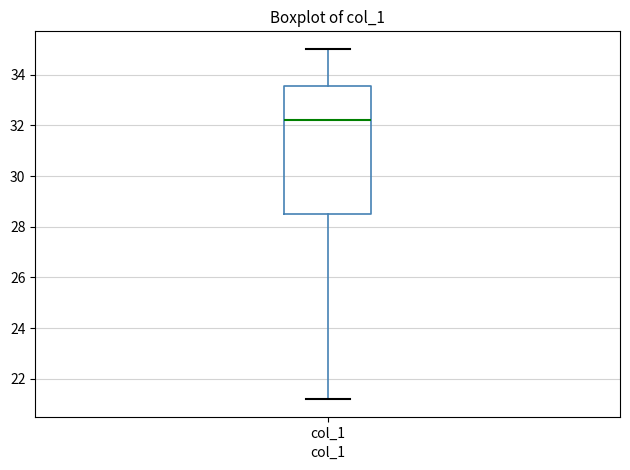

Read this box plot against the y-axis: the position of the median line, the range covered by the box, and the ends of both whiskers. The values are not printed on the chart, so give them approximately, as read against the axis.

median 32.2, box 28.6 to 33.6, whiskers 21.2 to 35.0